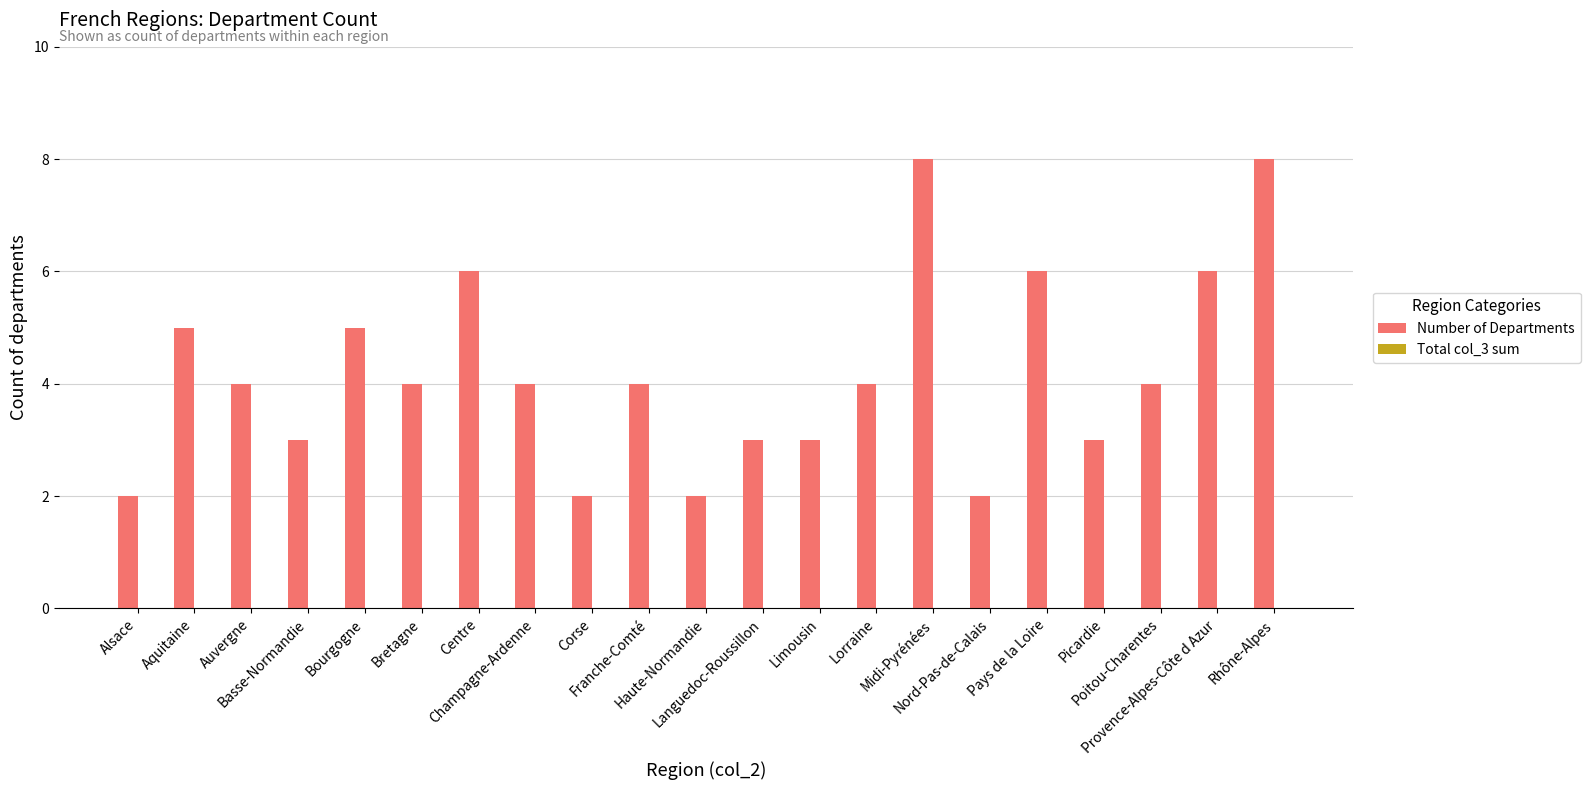

What is the maximum value shown in the chart?

8